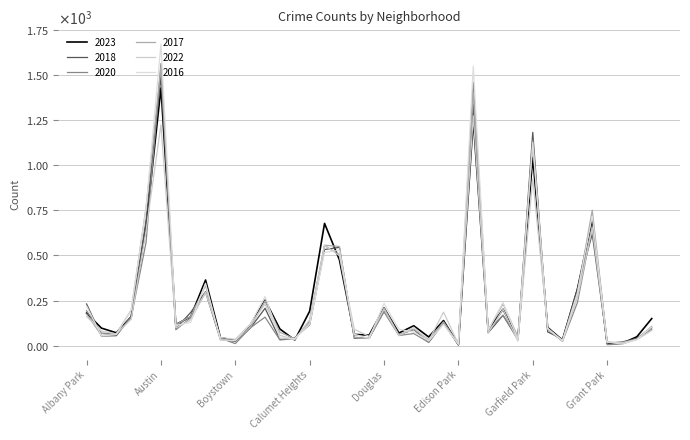

True or false: 2018 and 2022 cross at least once.

True